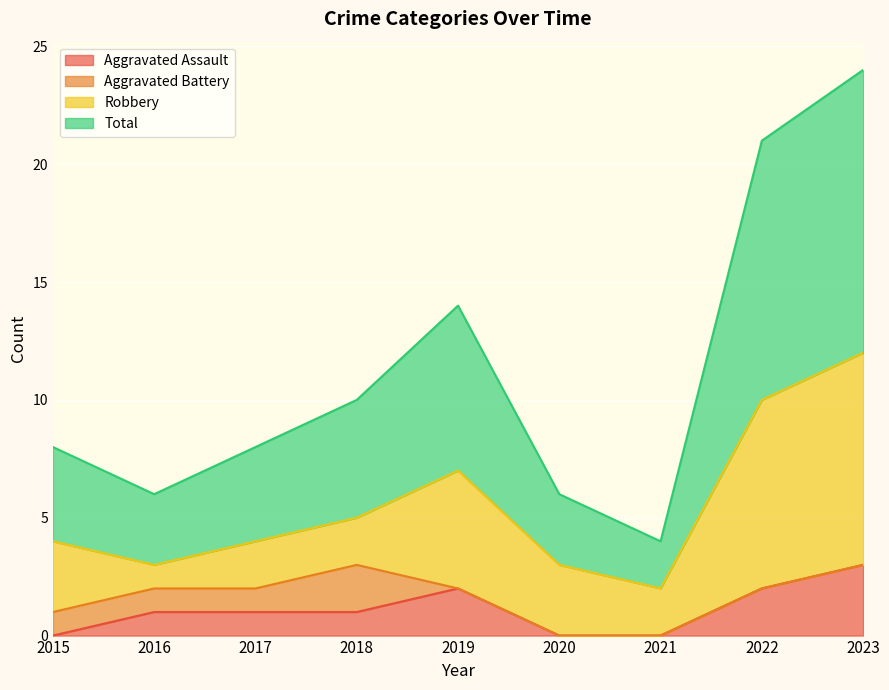

What is the difference between the highest and lowest values at 2020?

6